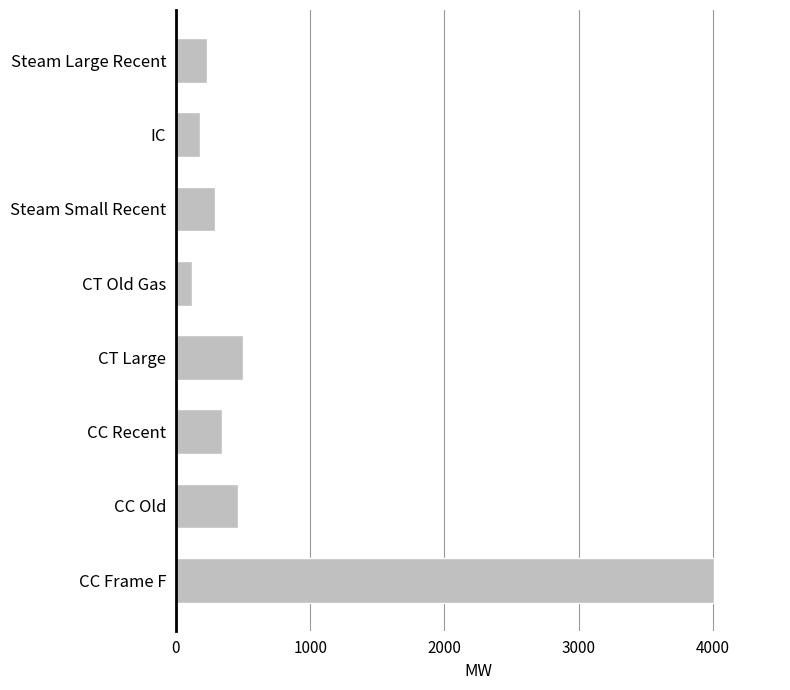

What is the maximum value shown in the chart?

4007.0